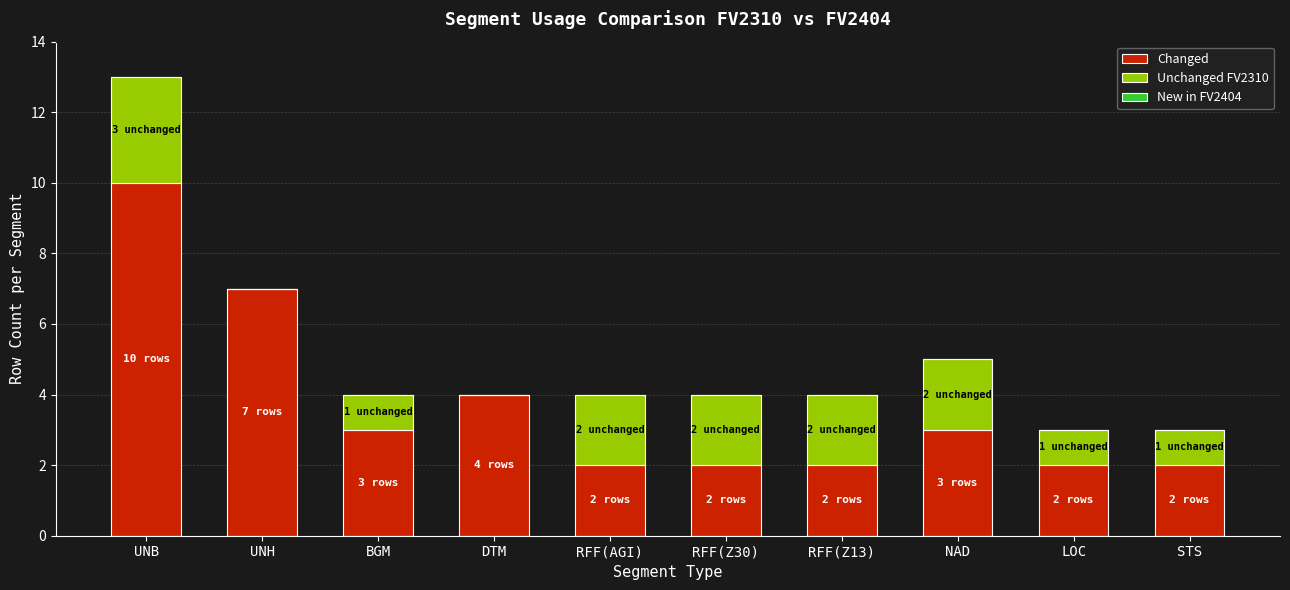

True or false: Changed has a value of 2 at RFF(AGI).

True